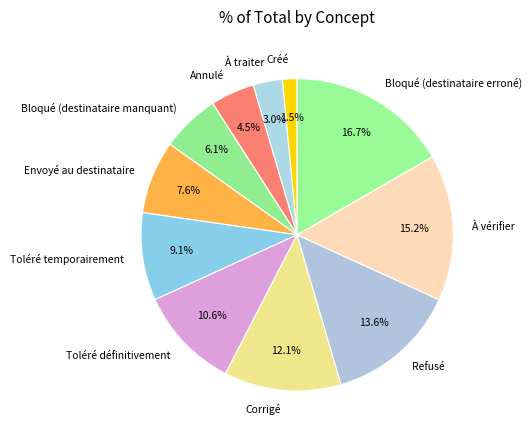

To the nearest percent, what portion does Envoyé au destinataire represent?

8%